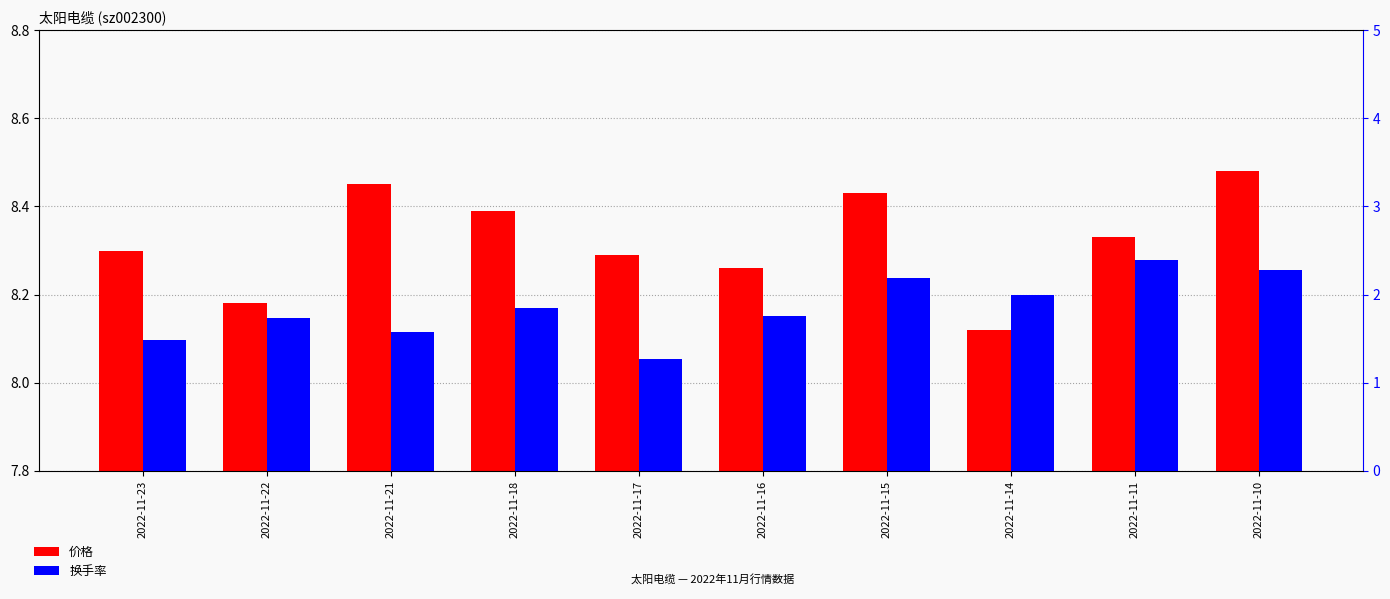

What is the difference between the 价格 values at 2022-11-17 and 2022-11-14?

0.2